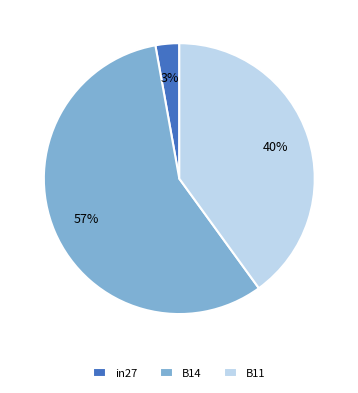

Does B14 account for over 50% of the chart?

Yes